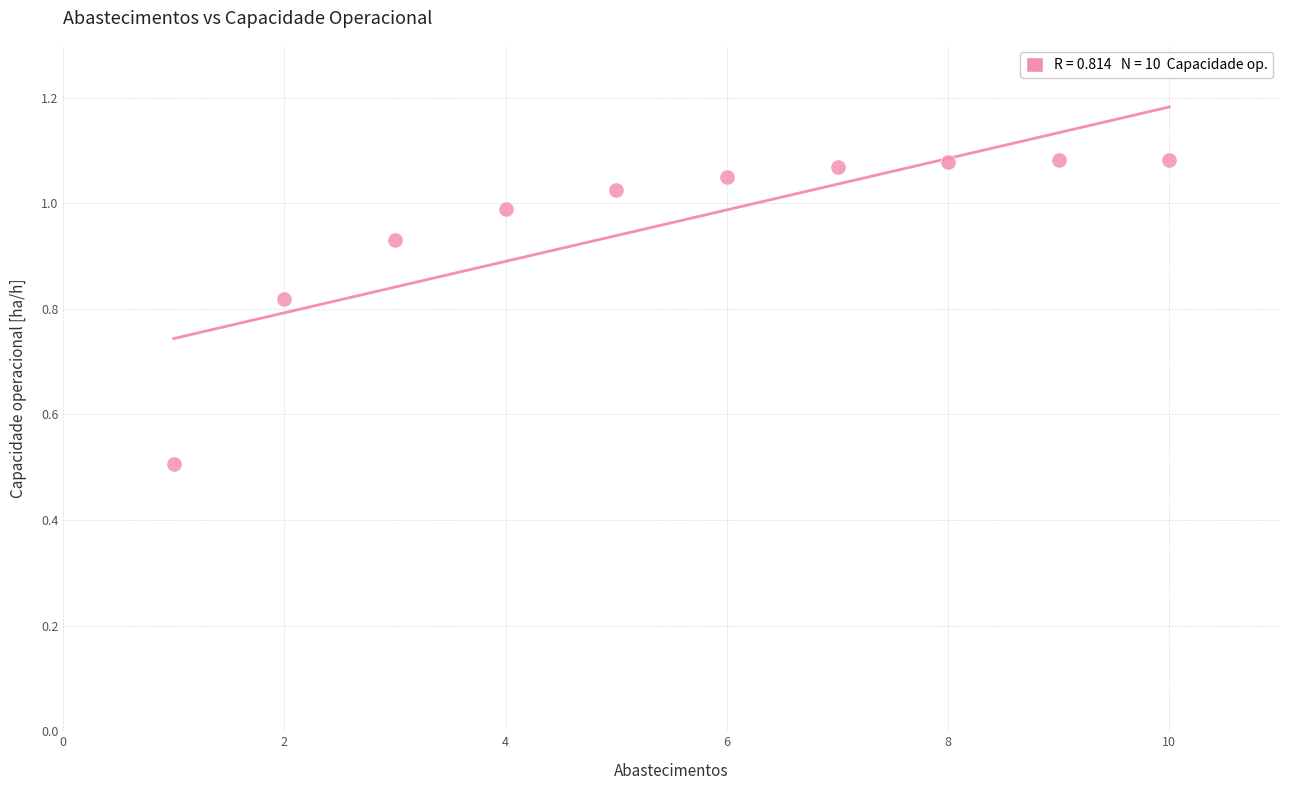

What is the average X value?

5.5